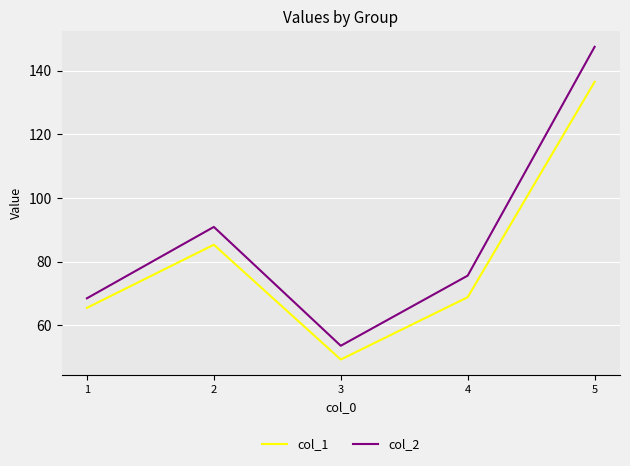

What is the difference between the maximum and minimum values in the col_1 series?

87.2